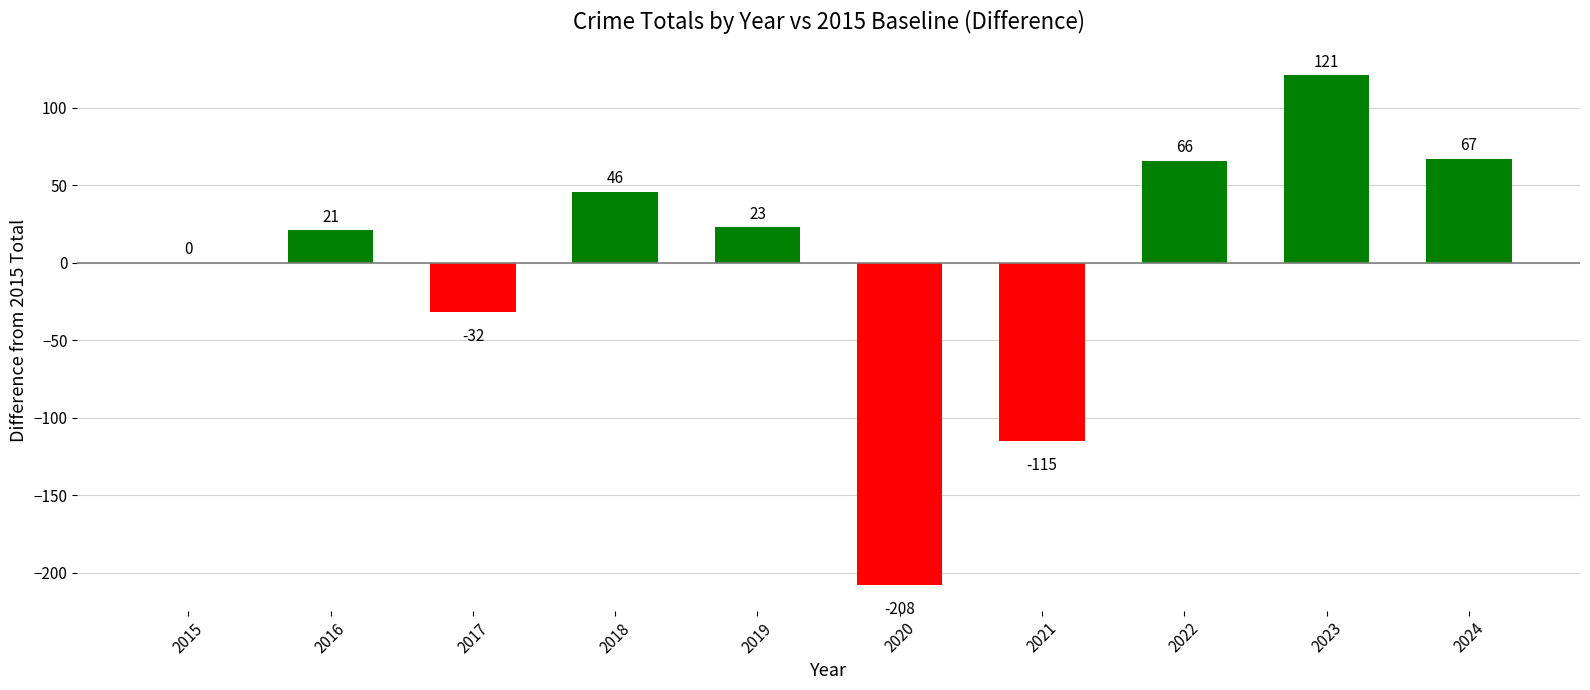

The value at 2023 is 121. True or false?

True